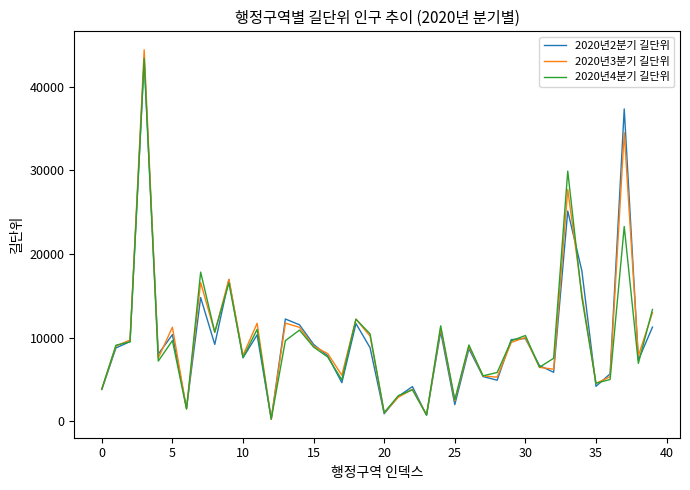

Which series has the widest spread of values?

2020년3분기 길단위